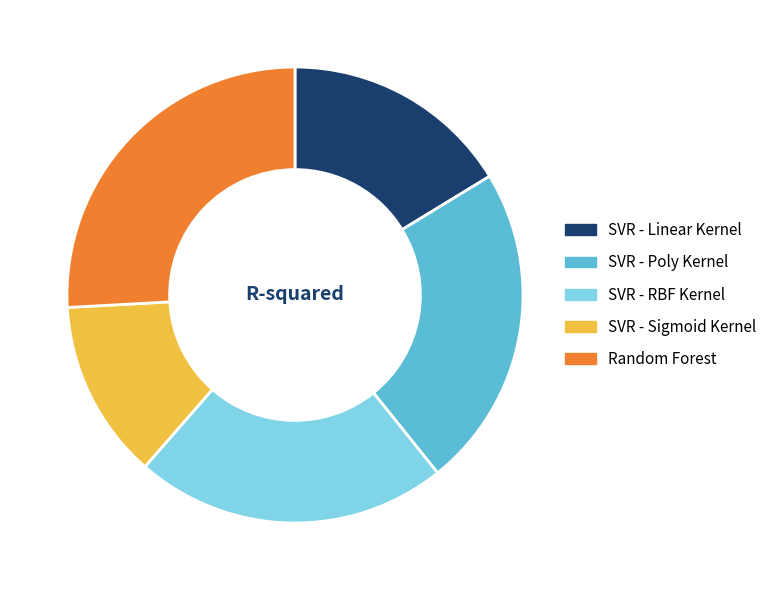

The SVR - Linear Kernel slice represents 23% of the pie. True or false?

False